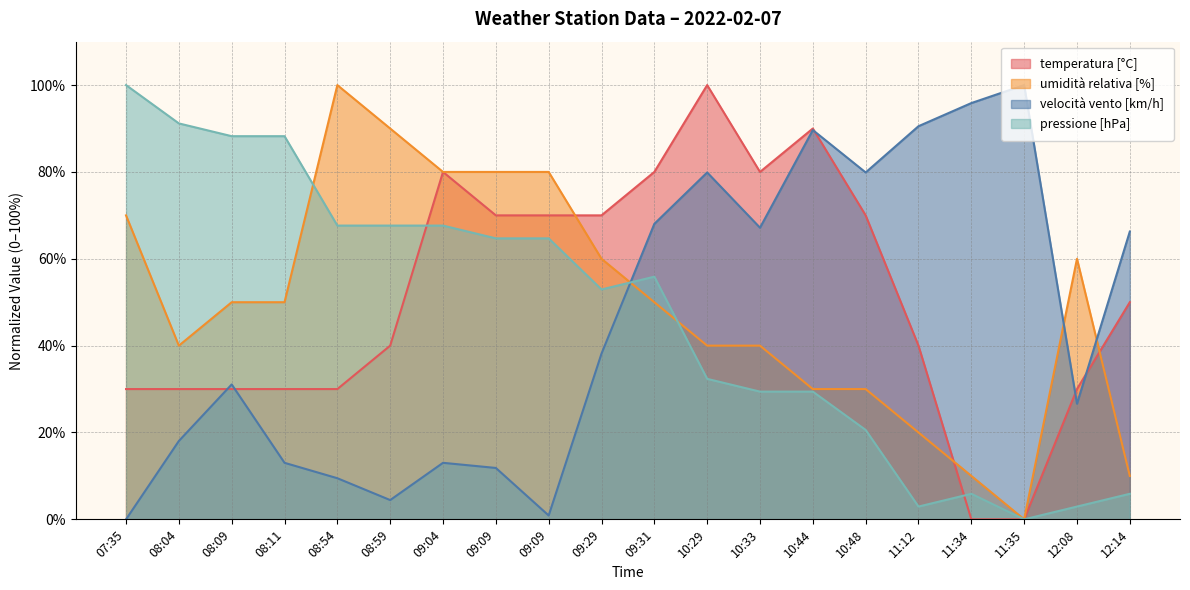

Is the value of temperatura [°C] at 10:33 greater than the value of umidità relativa [%] at 10:29?

Yes